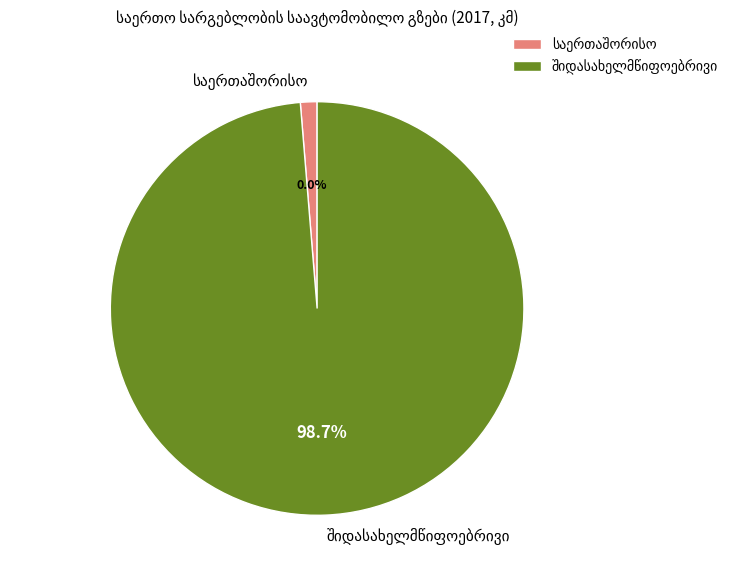

Which category has the smallest portion of the pie?

საერთაშორისო